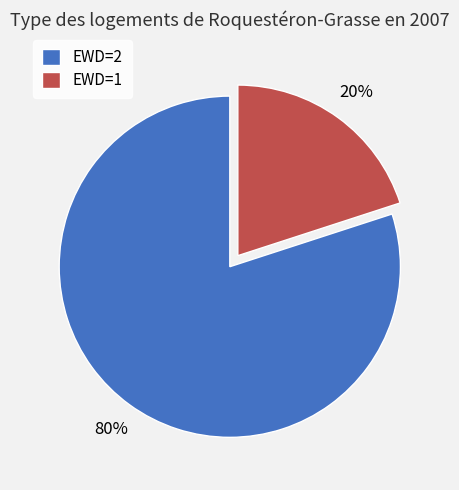

Which slice is the smallest?

EWD=1